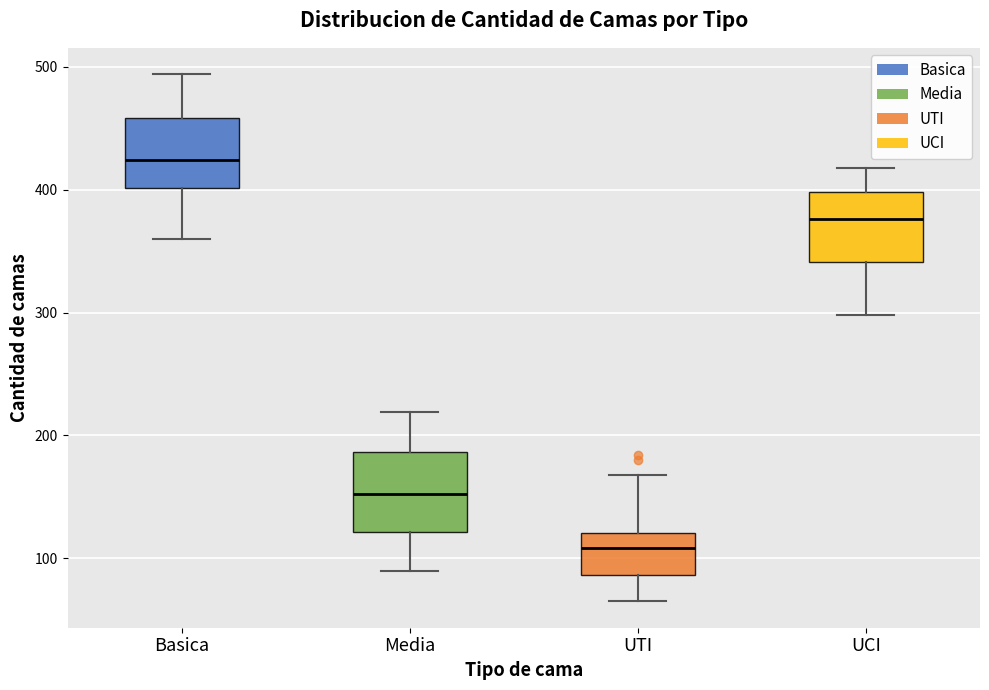

Where is the upper edge of the box for Basica on the y-axis? The values are not printed on the chart, so give them approximately, as read against the axis.

460